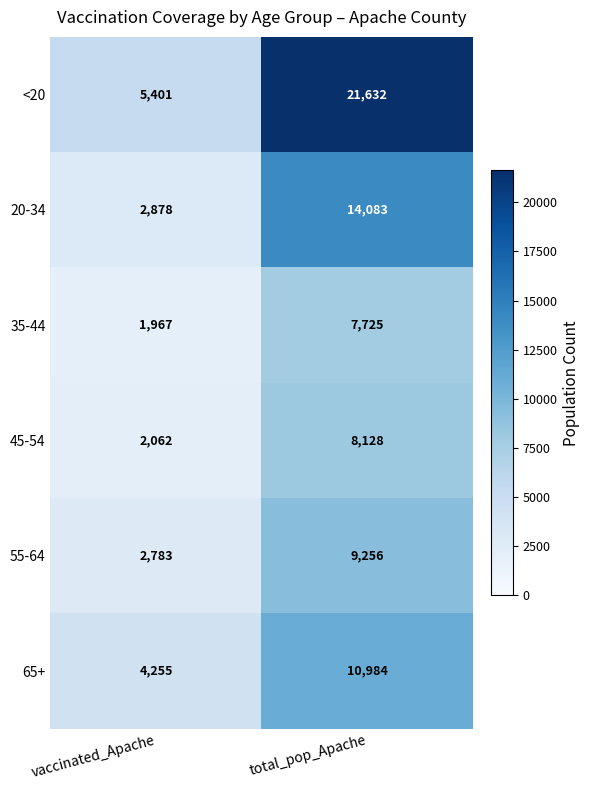

What is the sum of the 20-34 values at vaccinated_Apache and total_pop_Apache?

16961